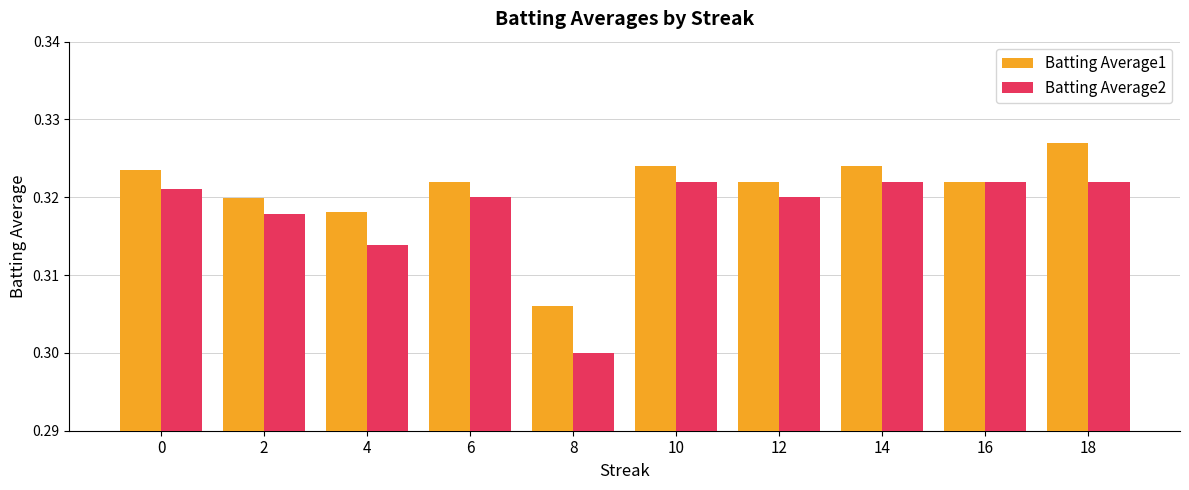

How many bars are there in total?

20